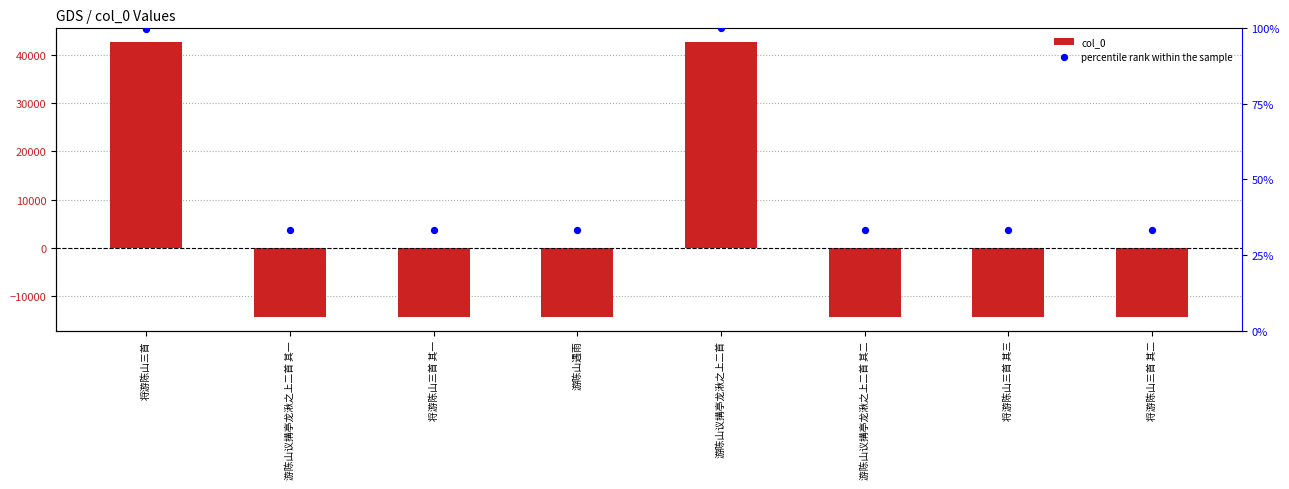

What is the total value across all series at 将游陈山三首 其三?

-14205.3